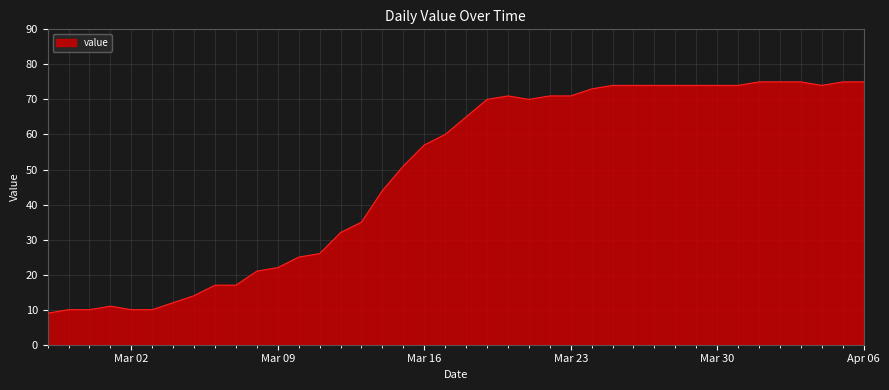

What is the minimum value shown in the chart?

9